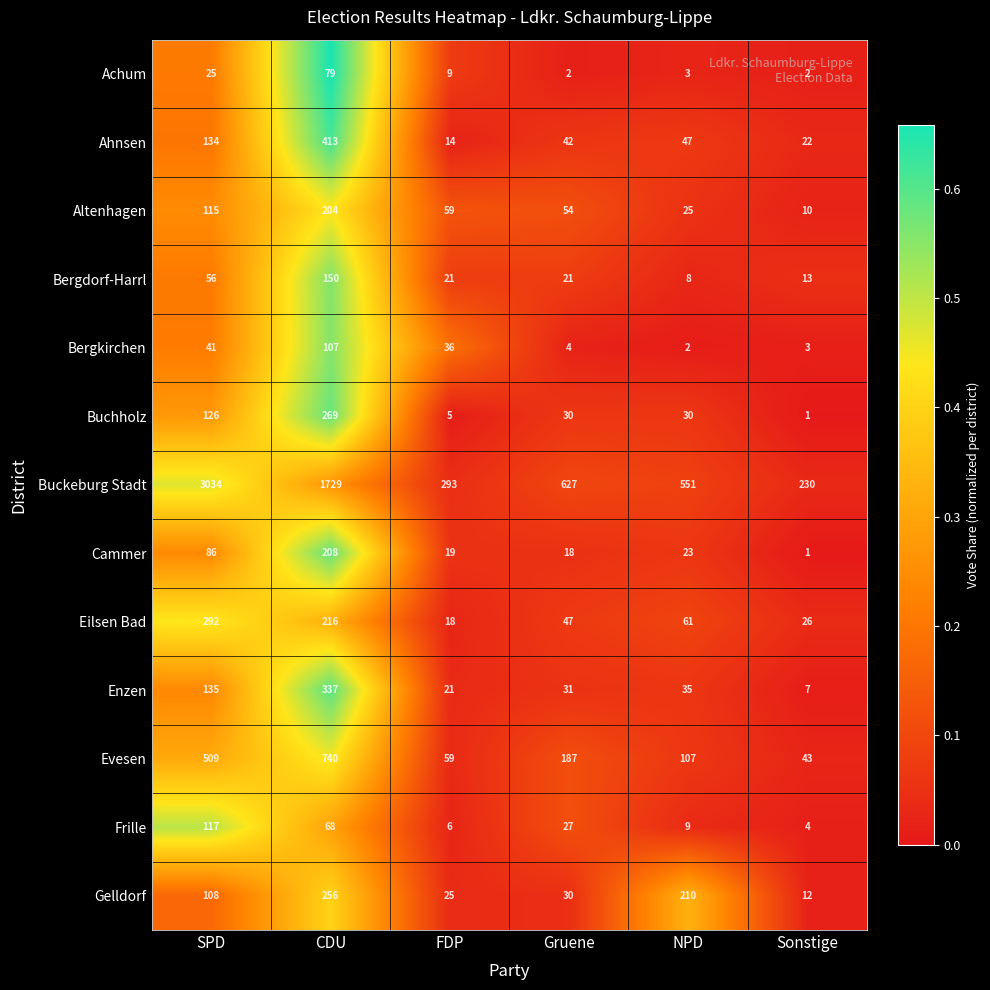

What is the total value across all series at CDU?

4776